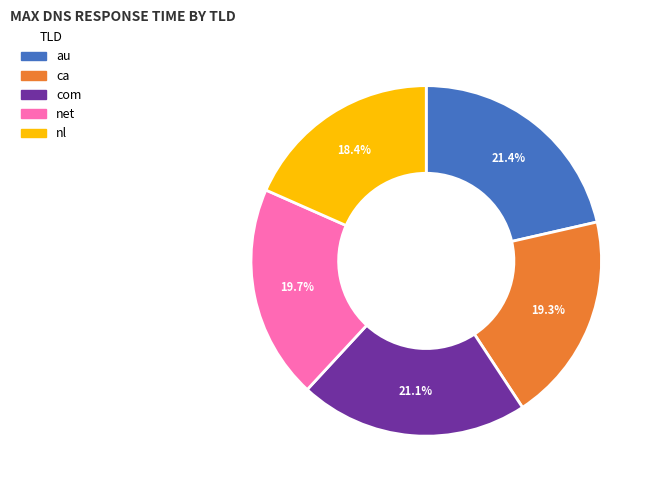

To the nearest percent, what percentage of the pie is net?

20%